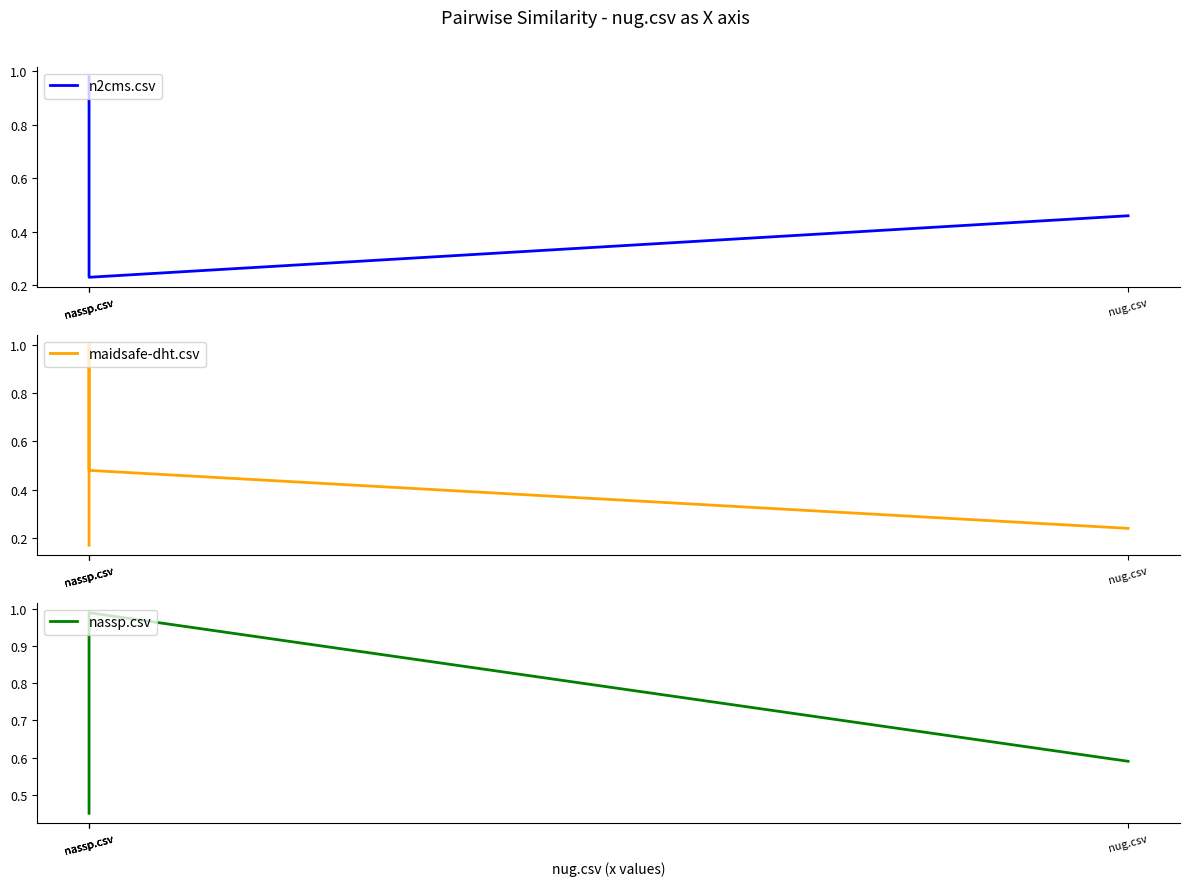

How many lines are shown in the chart?

3